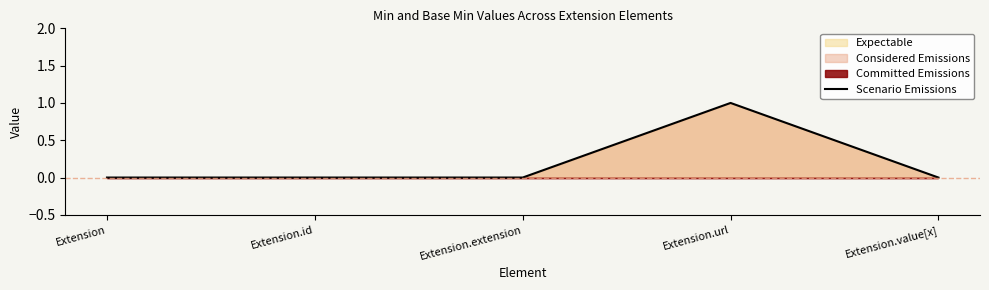

List the labels in order of value, smallest first.

Extension, Extension.id, Extension.extension, Extension.value[x], Extension.url